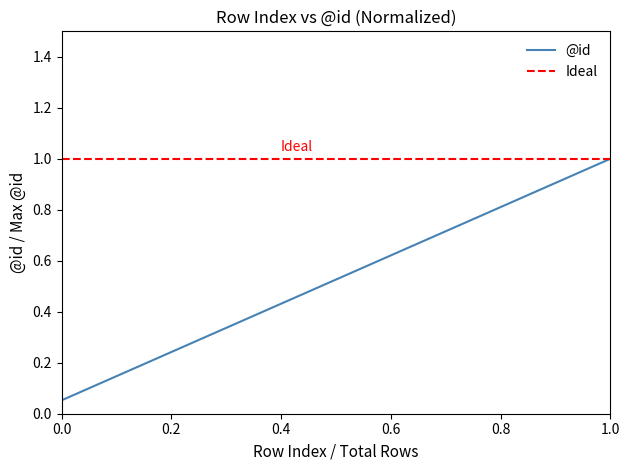

What is the average value?

0.5